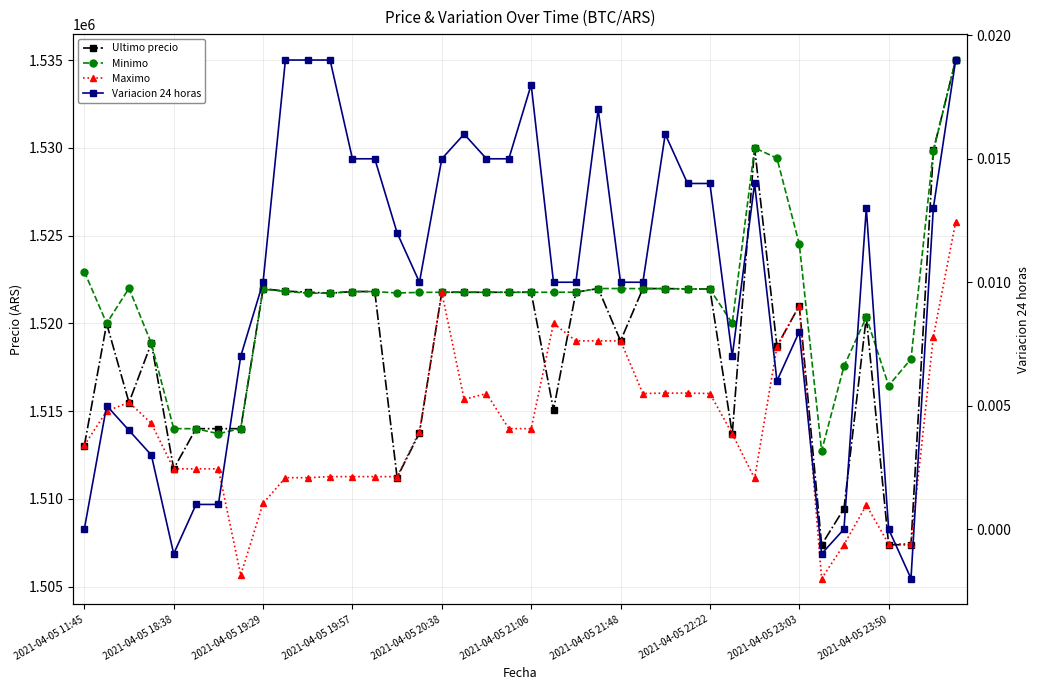

Which series has the largest total across all categories?

Minimo